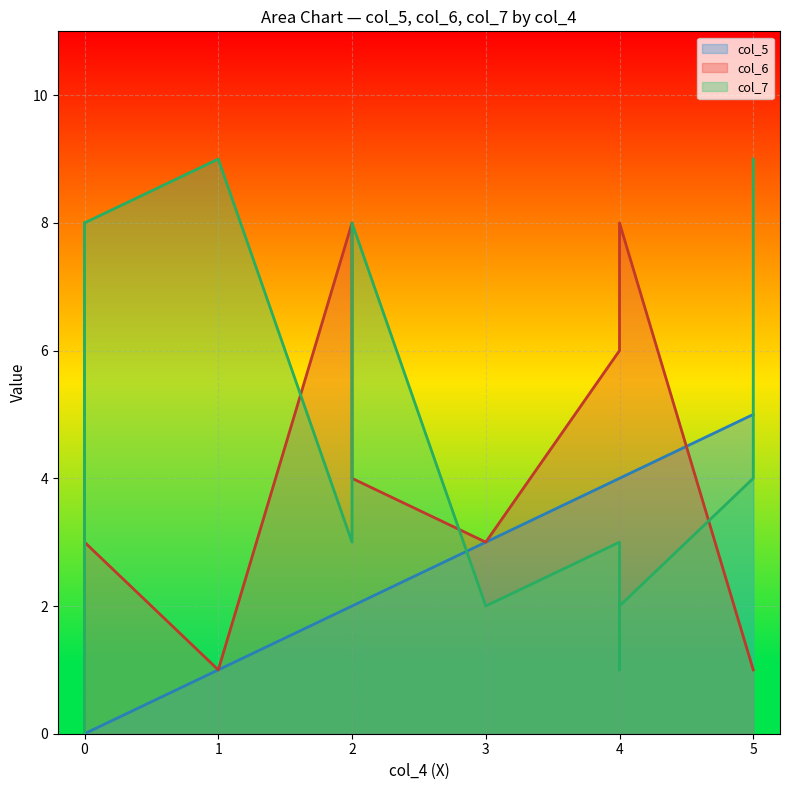

What is the sum of all col_5 values?

30